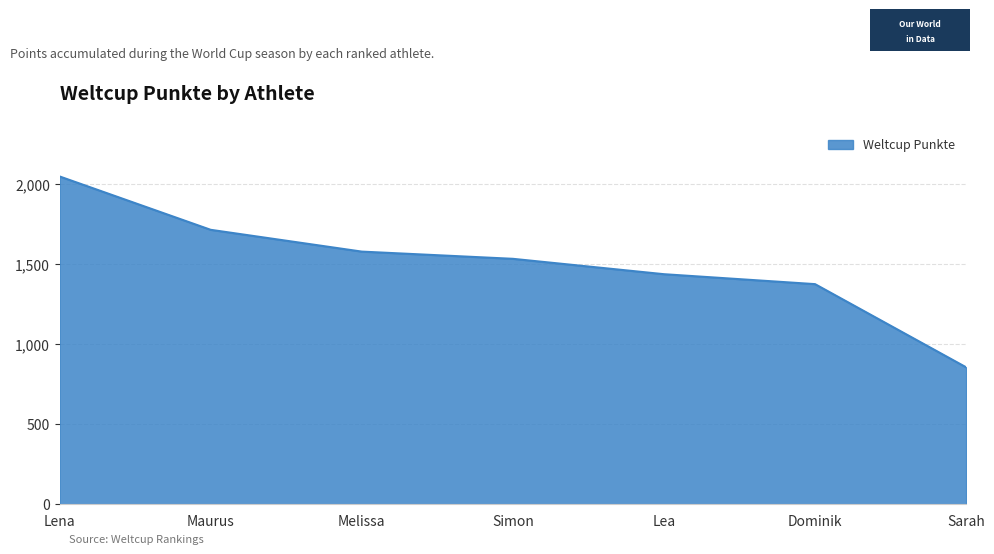

What is the average value?

1505